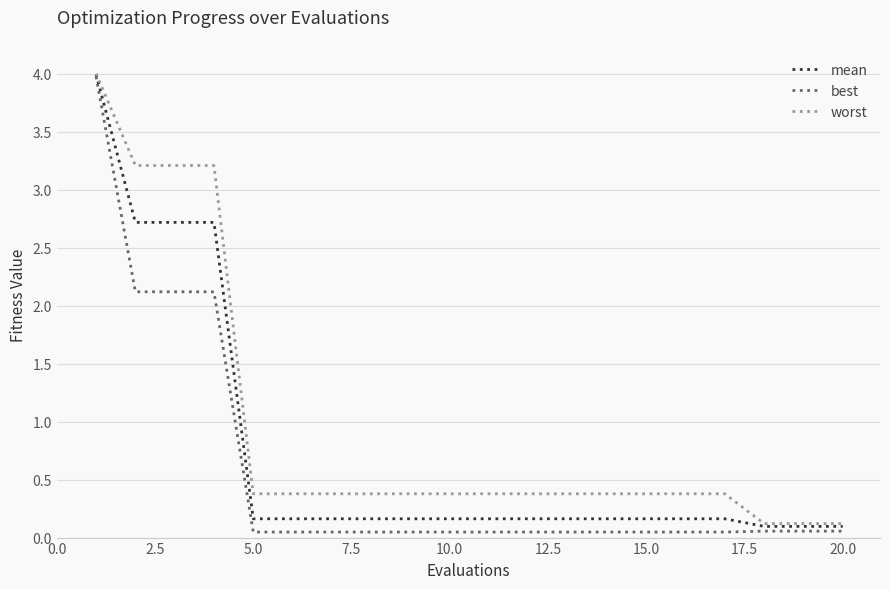

Which series has the largest total across all categories?

worst